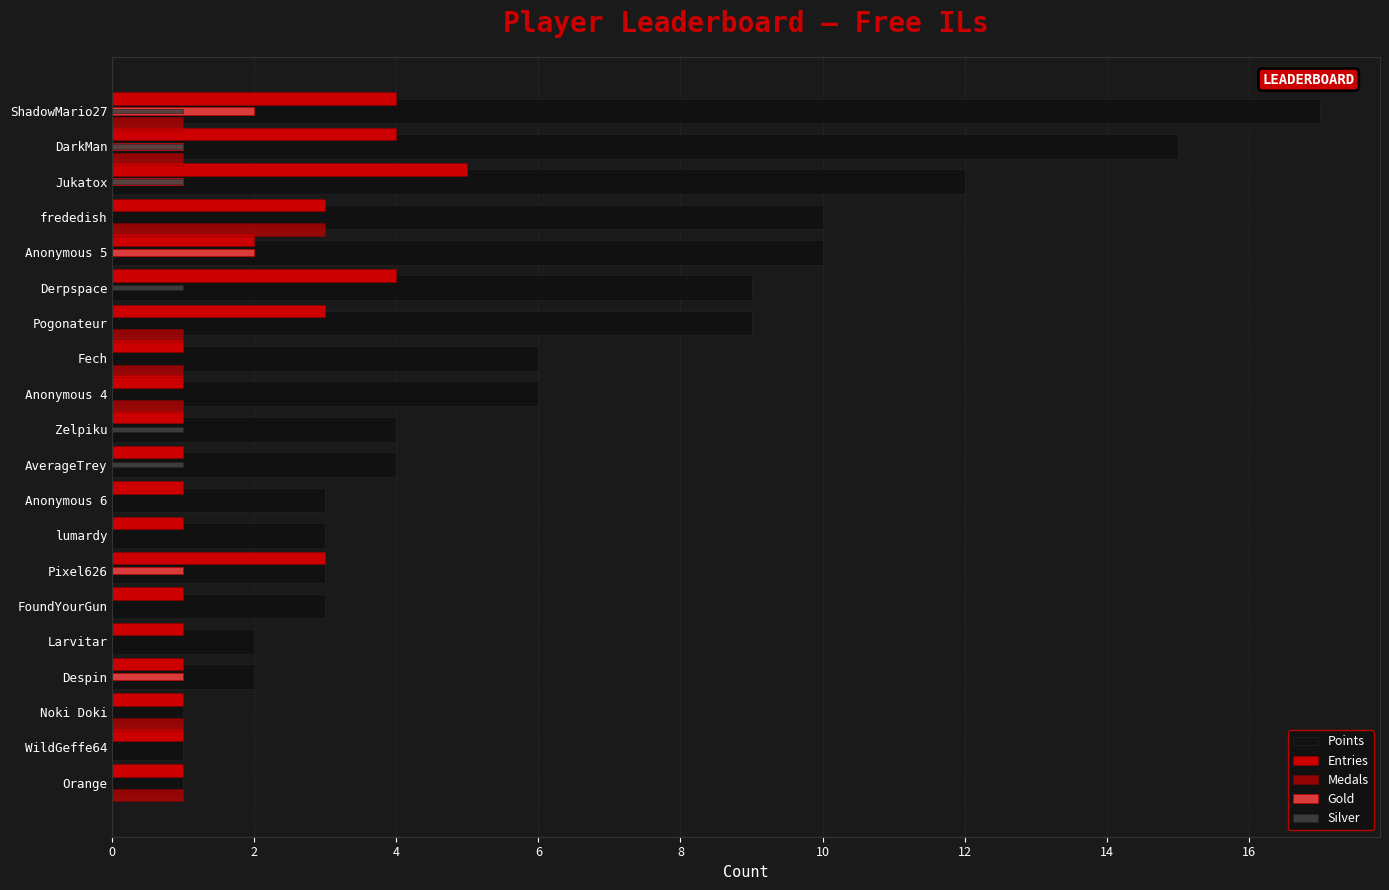

Count the Gold values in the range 0 to 1.

18